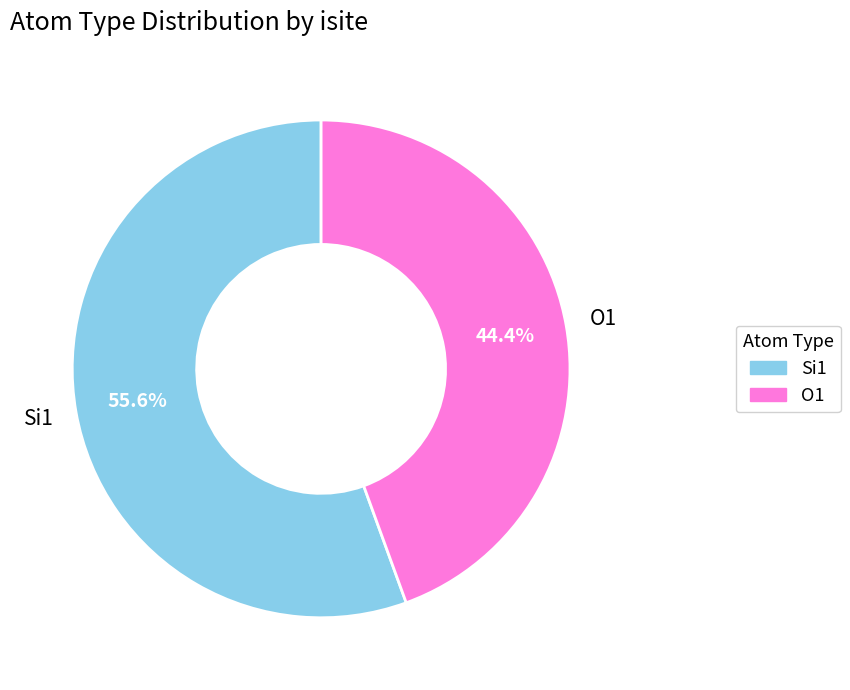

How many slices are in this pie chart?

2